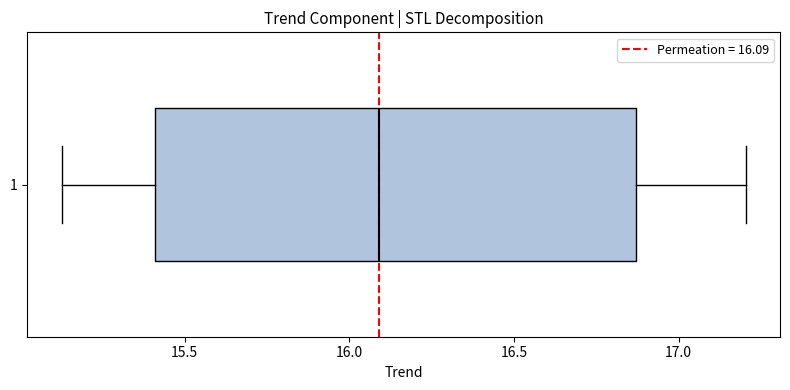

Read this box plot against the x-axis: the position of the median line, the range covered by the box, and the ends of both whiskers. The values are not printed on the chart, so give them approximately, as read against the axis.

median 16.10, box 15.40 to 16.85, whiskers 15.15 to 17.20